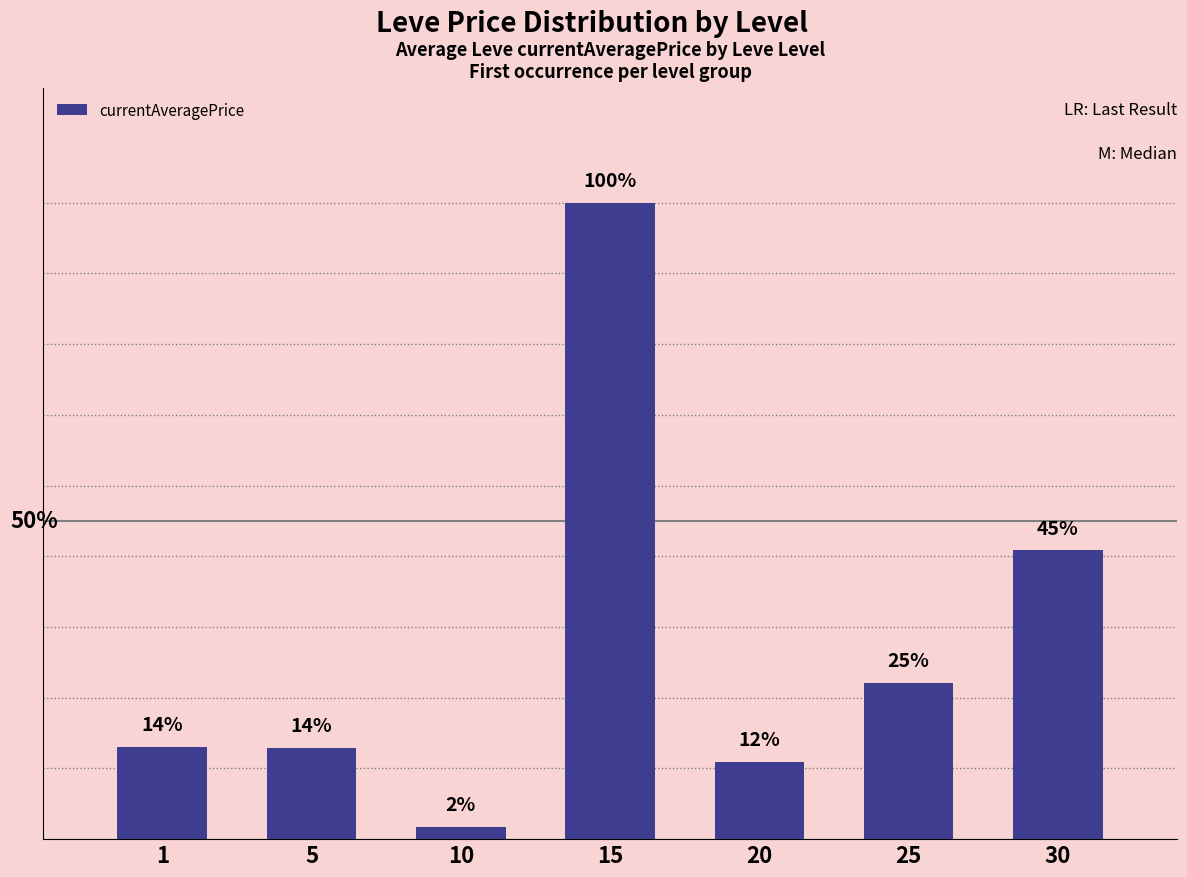

Rank the categories by value from highest to lowest.

15, 30, 25, 1, 5, 20, 10